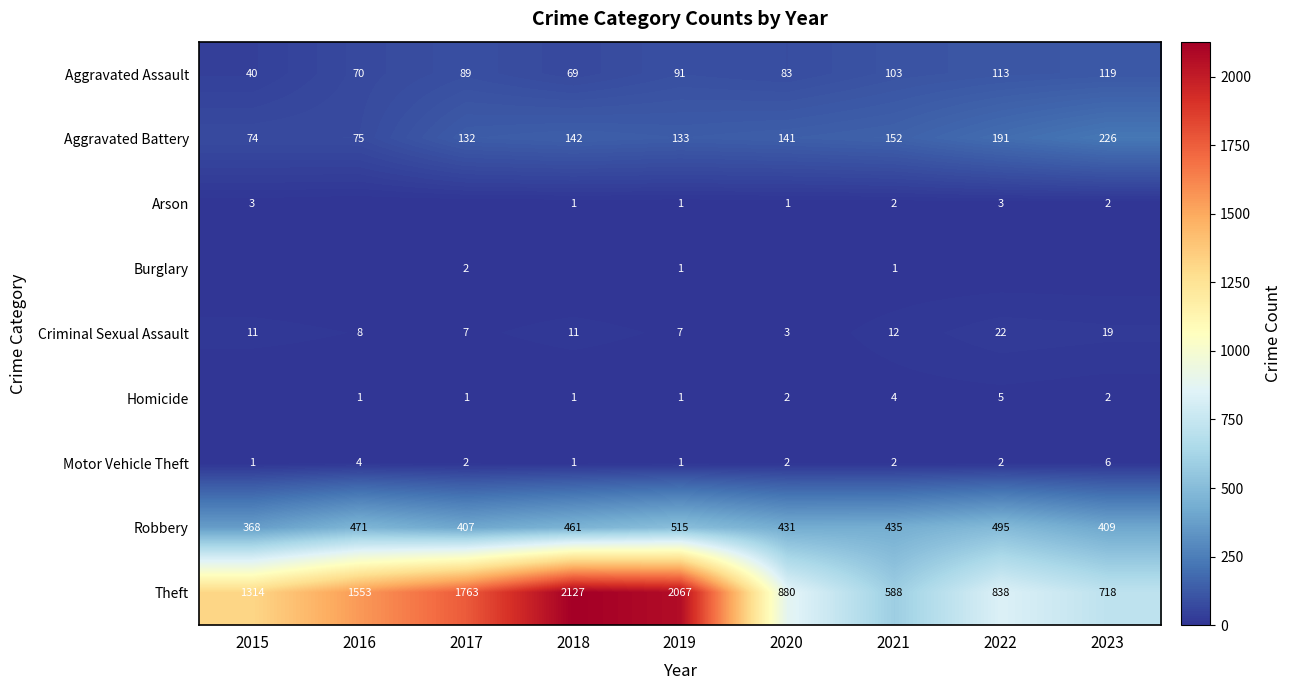

Is it true that Aggravated Assault equals 89 at 2017?

True